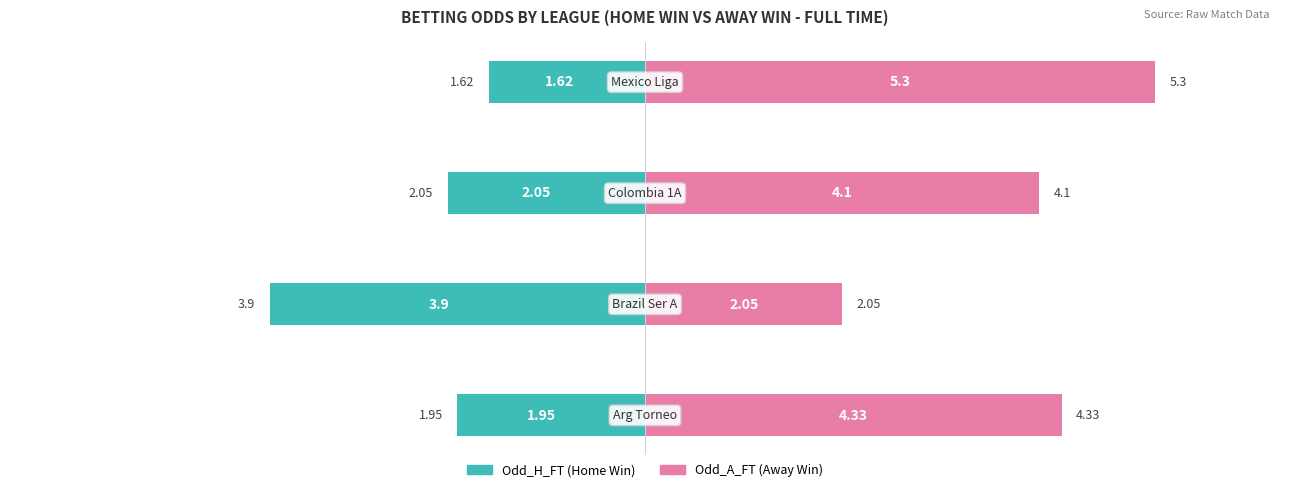

Which series has the widest spread of values?

Odd_A_FT (Away Win)